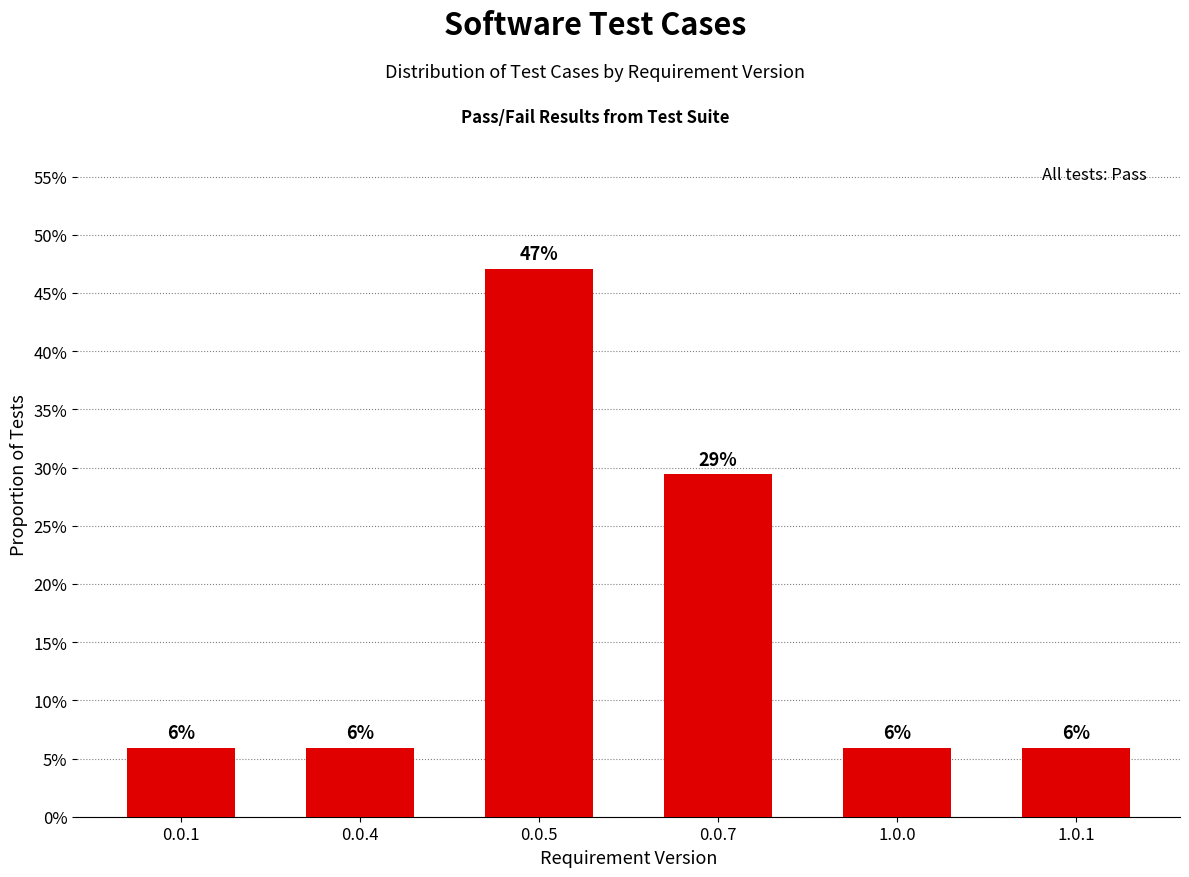

Are the bars horizontal?

No